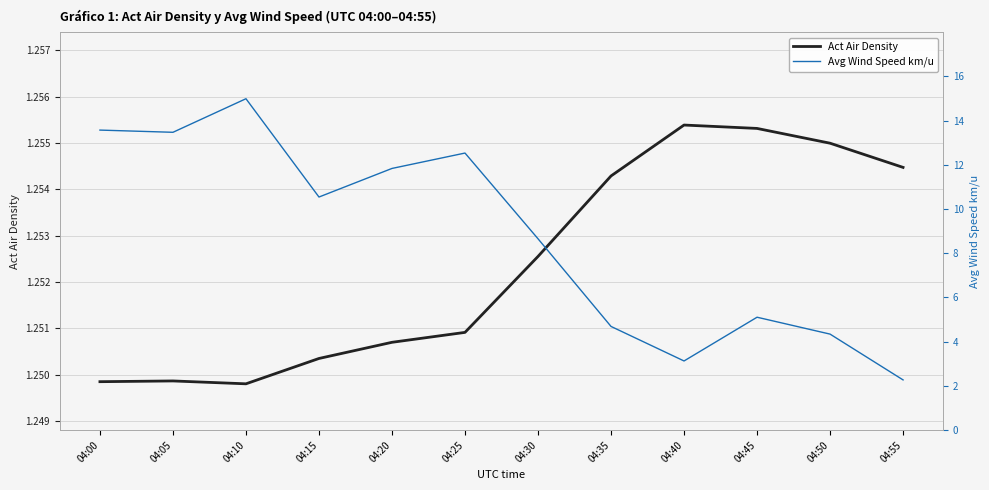

What is the sum of all Avg Wind Speed km/u values?

105.1